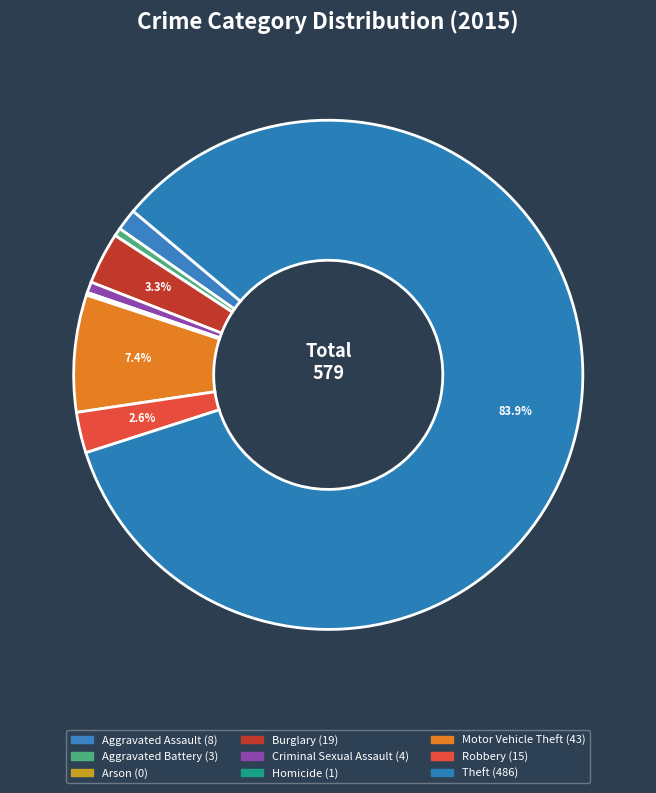

Which slice is the smallest?

Arson